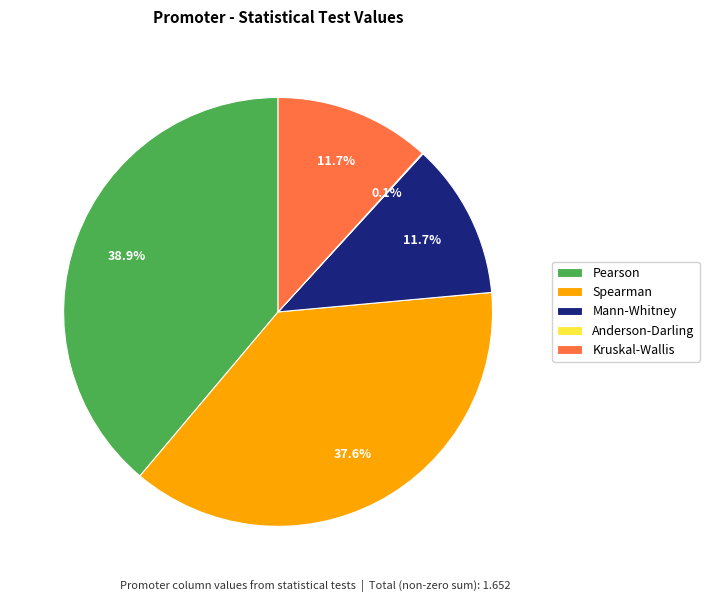

Do Mann-Whitney and Spearman together represent more than half of the pie?

No